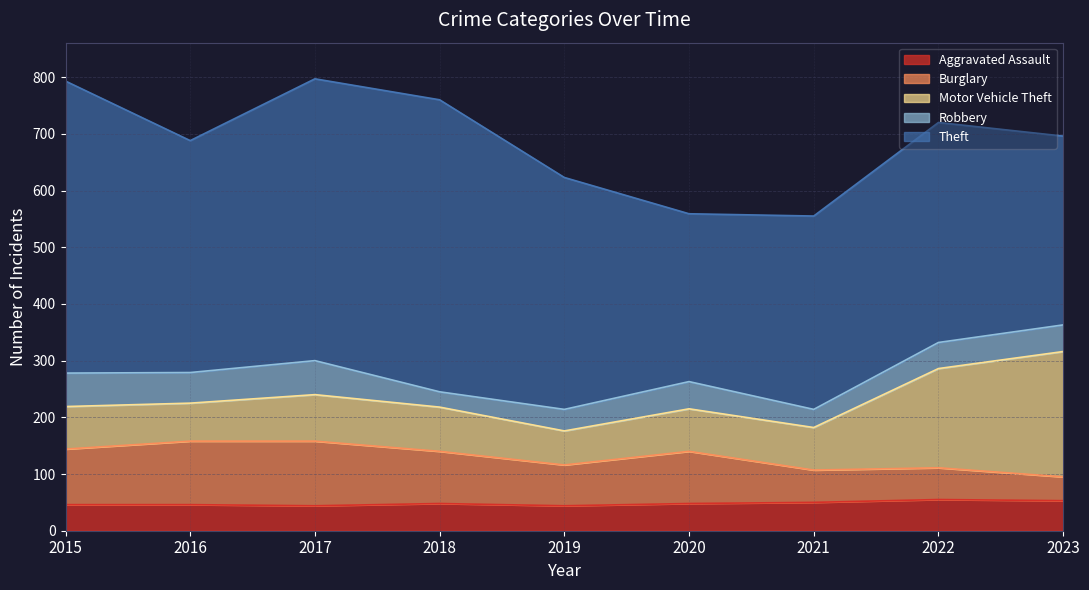

In Robbery, how many points are higher than both neighbors (excluding endpoints)?

2